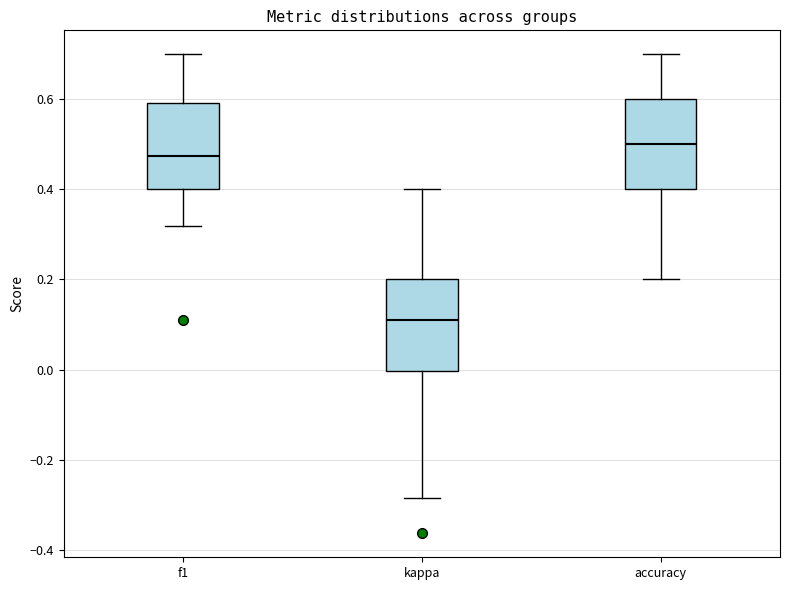

Where is the lower edge of the box for f1 on the y-axis? The values are not printed on the chart, so give them approximately, as read against the axis.

0.40